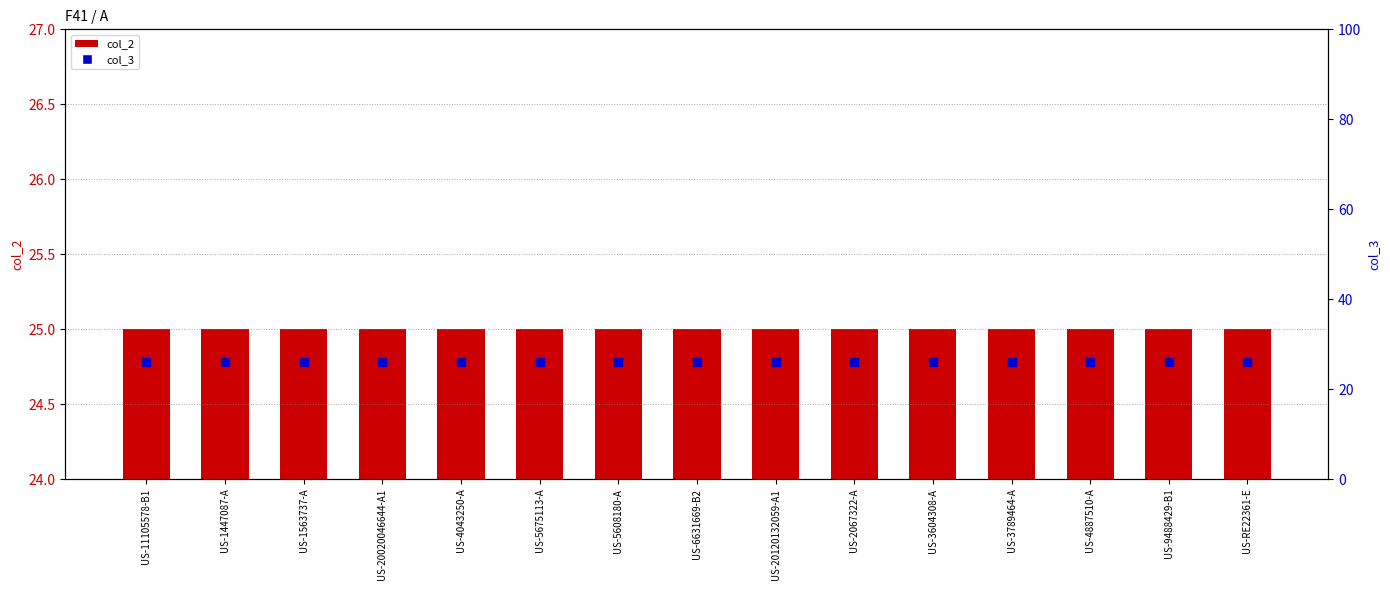

What is the total value across all series at US-4887510-A?

51